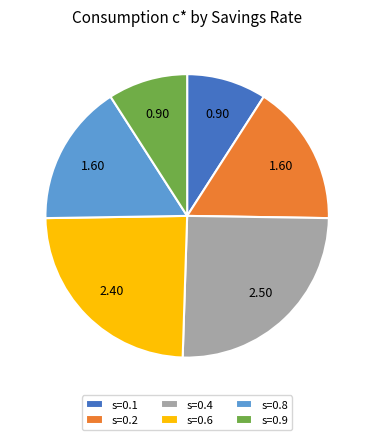

Does any single category account for the majority?

No